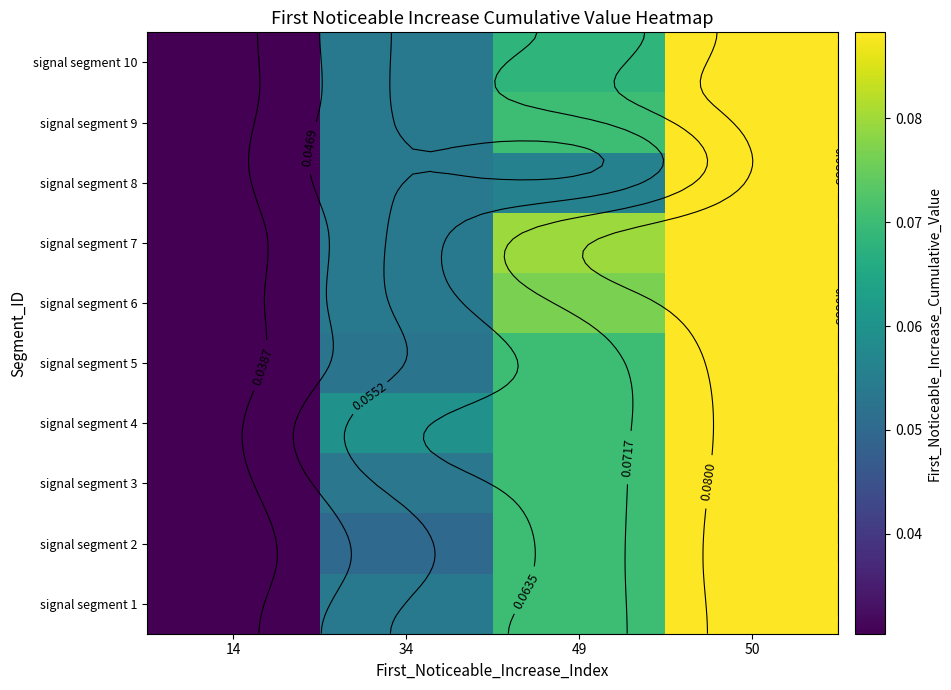

List the labels in order of signal segment 3 value, smallest first.

14, 34, 49, 50